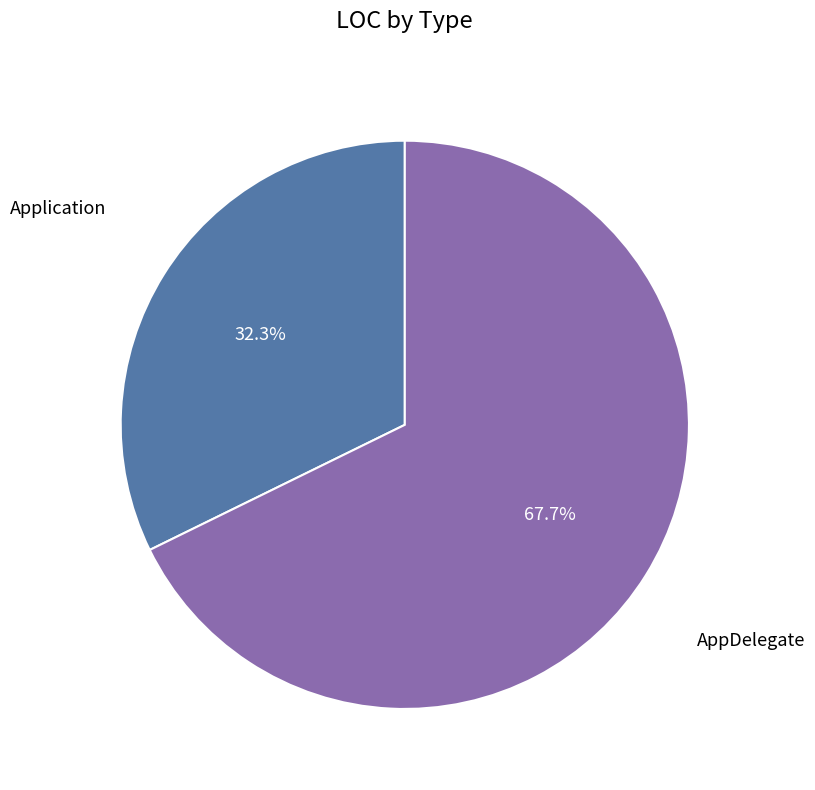

Is there a majority slice in this chart?

Yes